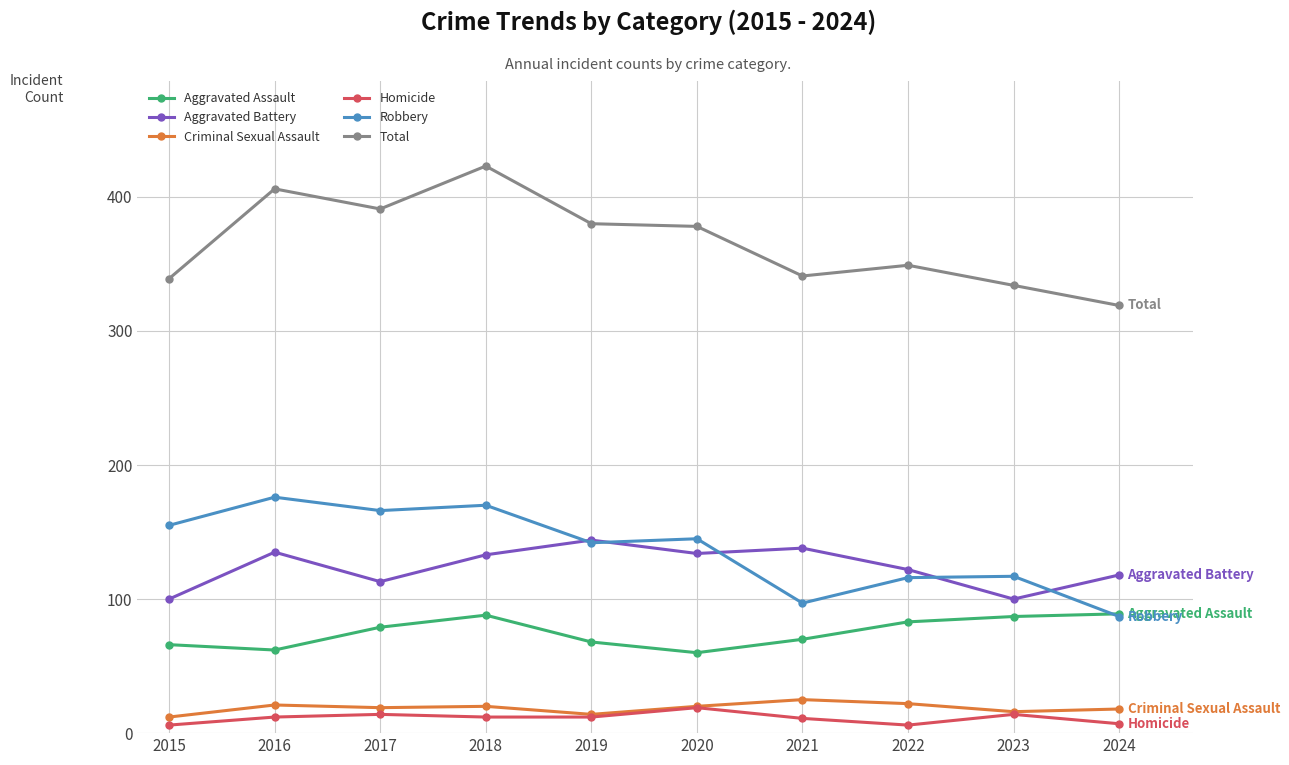

What is the difference between the Homicide values at 2020 and 2021?

8